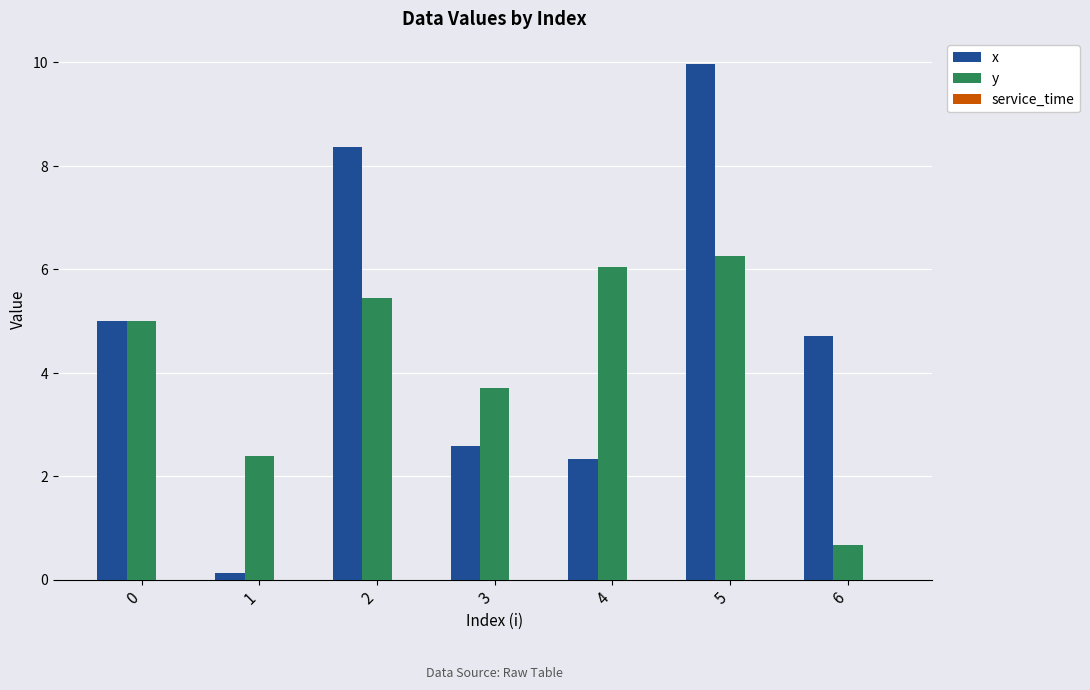

Which series has the widest spread of values?

x